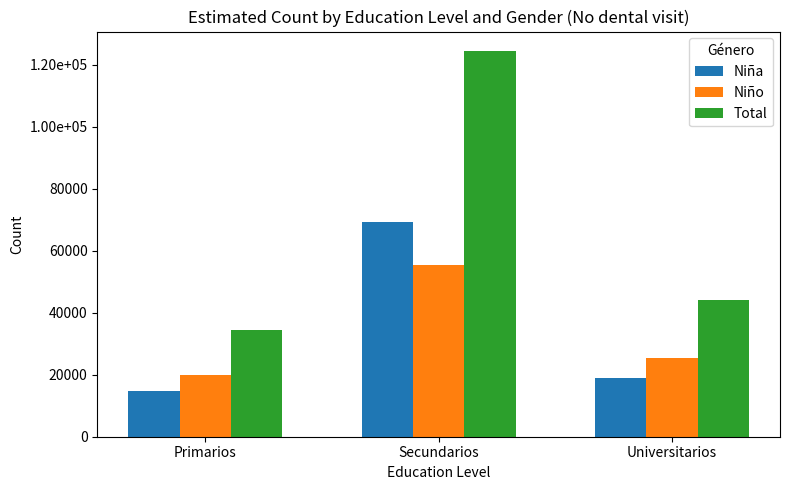

Which series has the widest spread of values?

Total